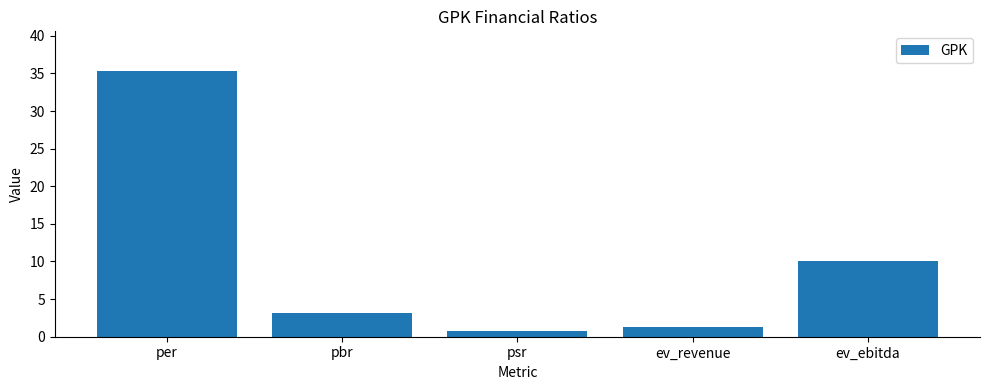

List the labels in order of value, largest first.

per, ev_ebitda, pbr, ev_revenue, psr